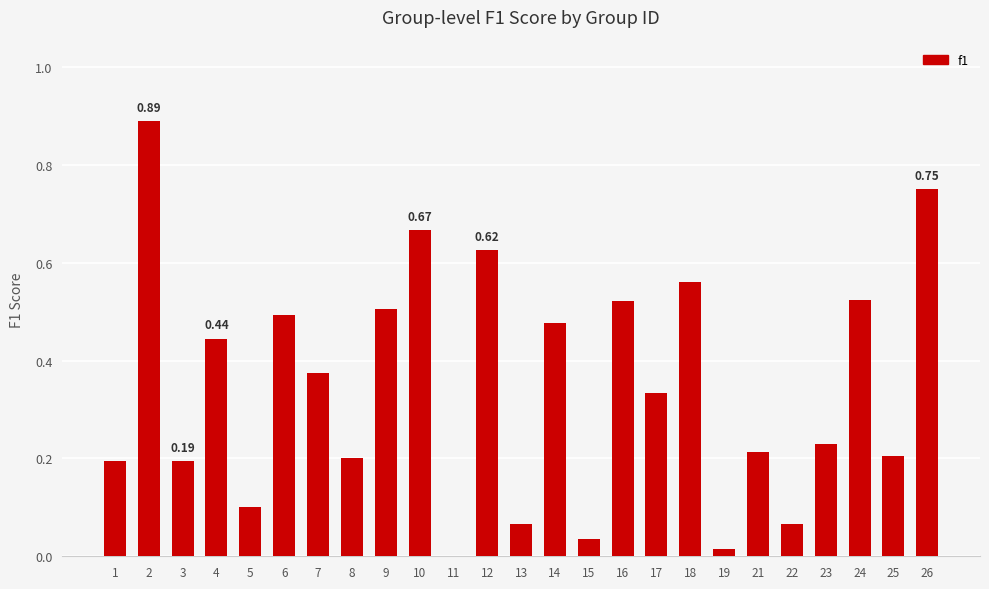

What is the change in value from 25 to 26?

+0.5